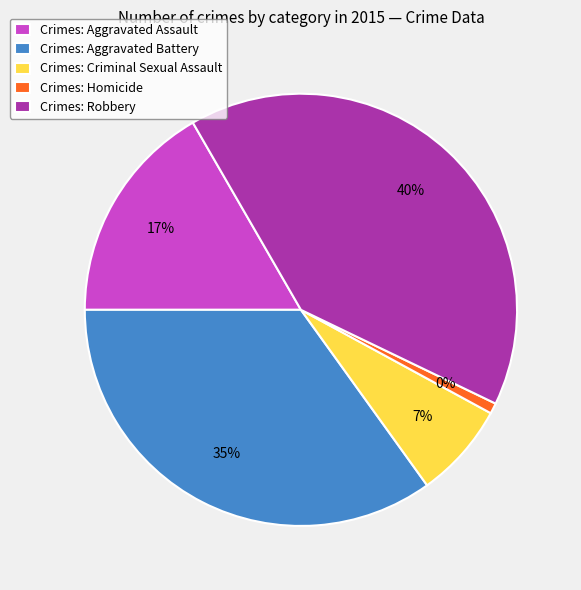

Is Aggravated Battery the majority of the pie?

No